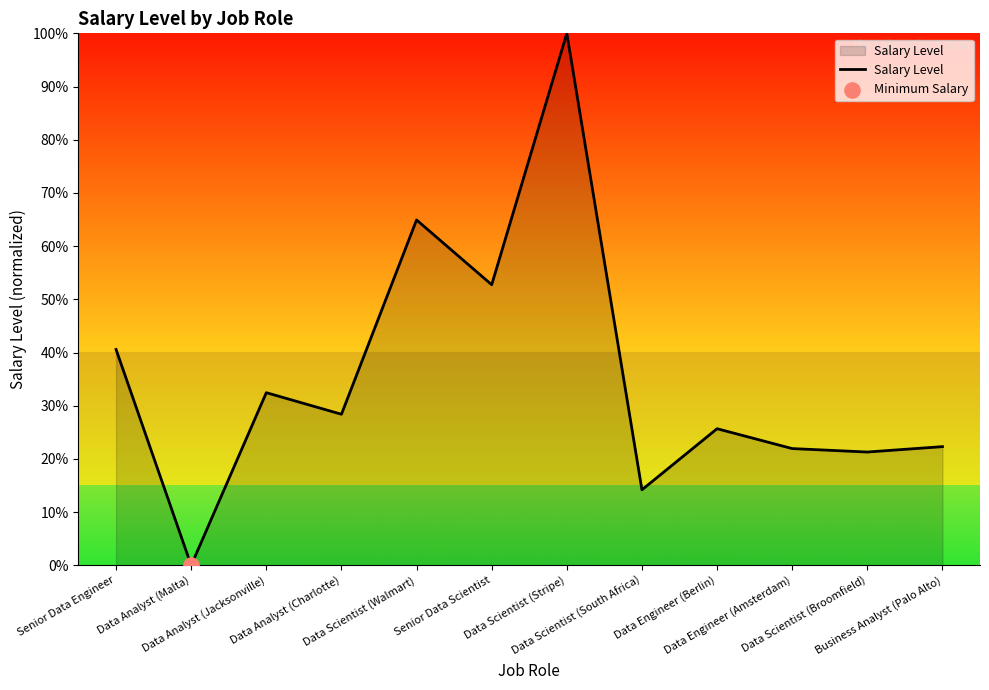

What is the change in value from Data Analyst (Malta) to Data Analyst (Charlotte)?

+28.4